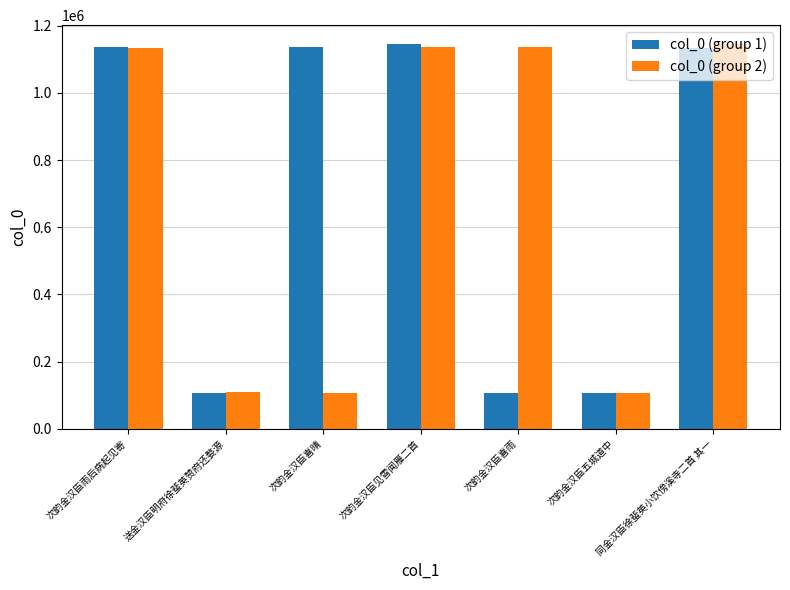

What is the total value across all series at 次韵金汉臣雨后病起见寄?

2268754